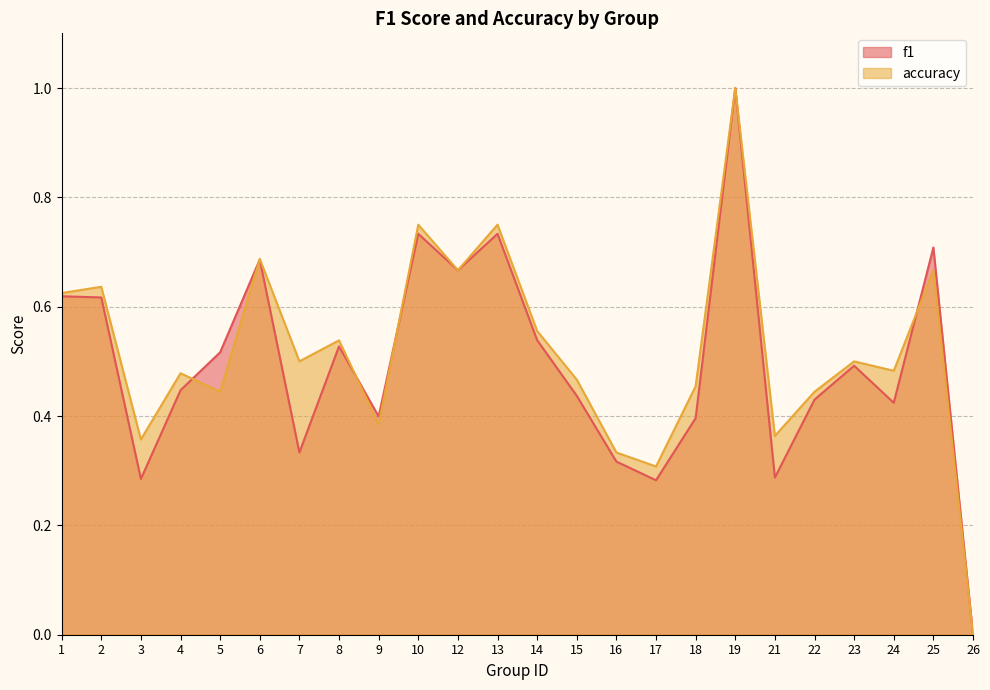

How many categories are shown in the chart?

24